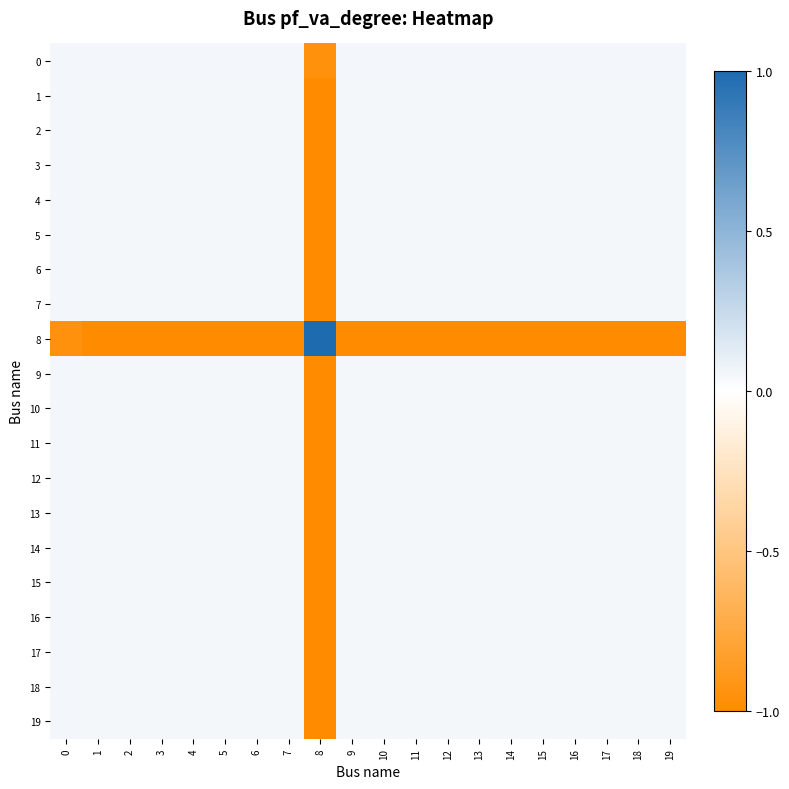

At which category is the sum across all series the highest?

9